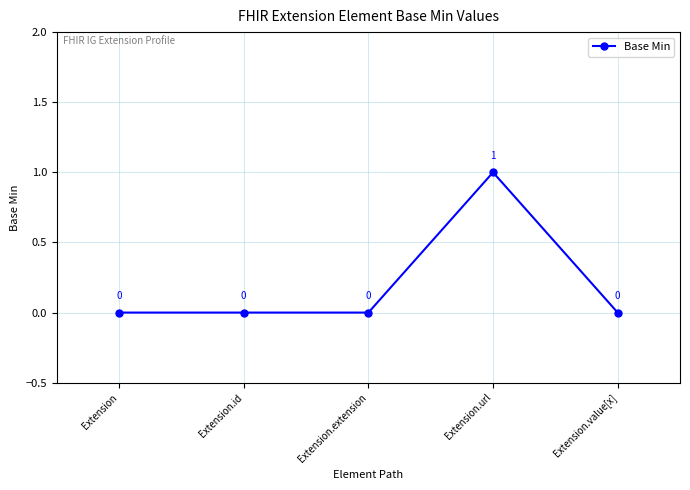

What is the change in value from Extension.extension to Extension.url?

+1